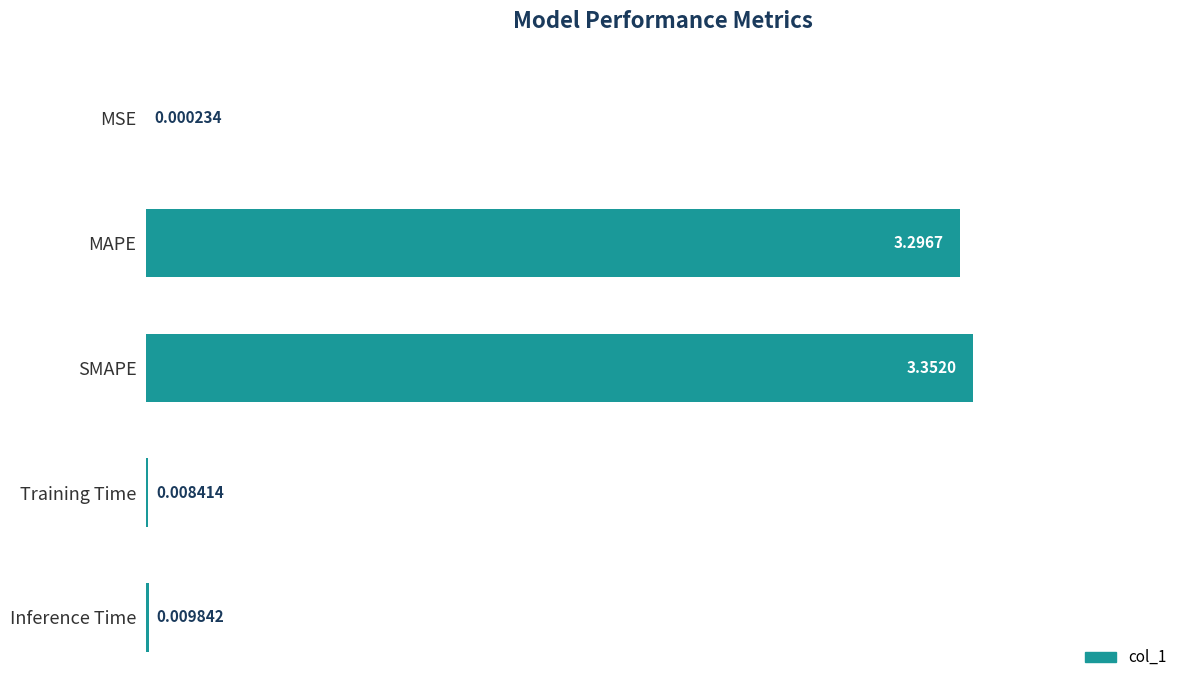

Which has a higher value, SMAPE or Inference Time?

SMAPE